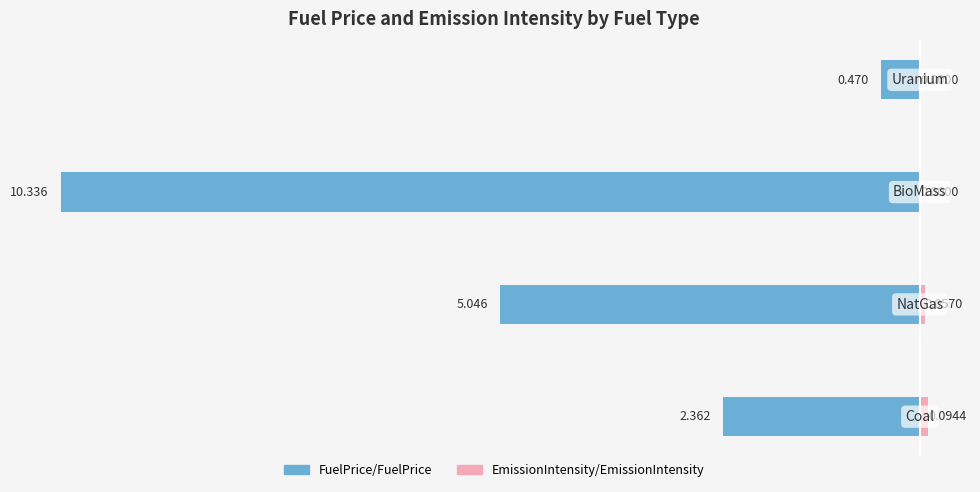

What is the approximate value of FuelPrice/FuelPrice at −12?

-2.4